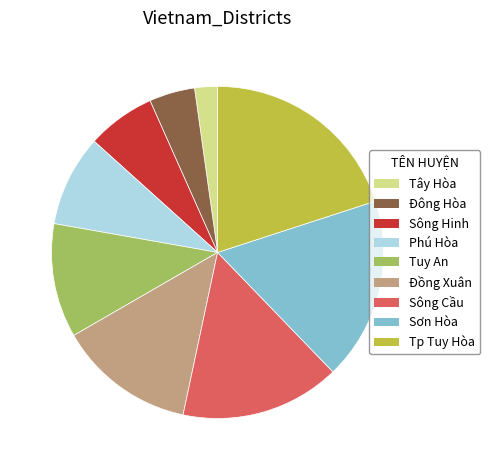

True or false: Tuy An accounts for 11% of the total.

True